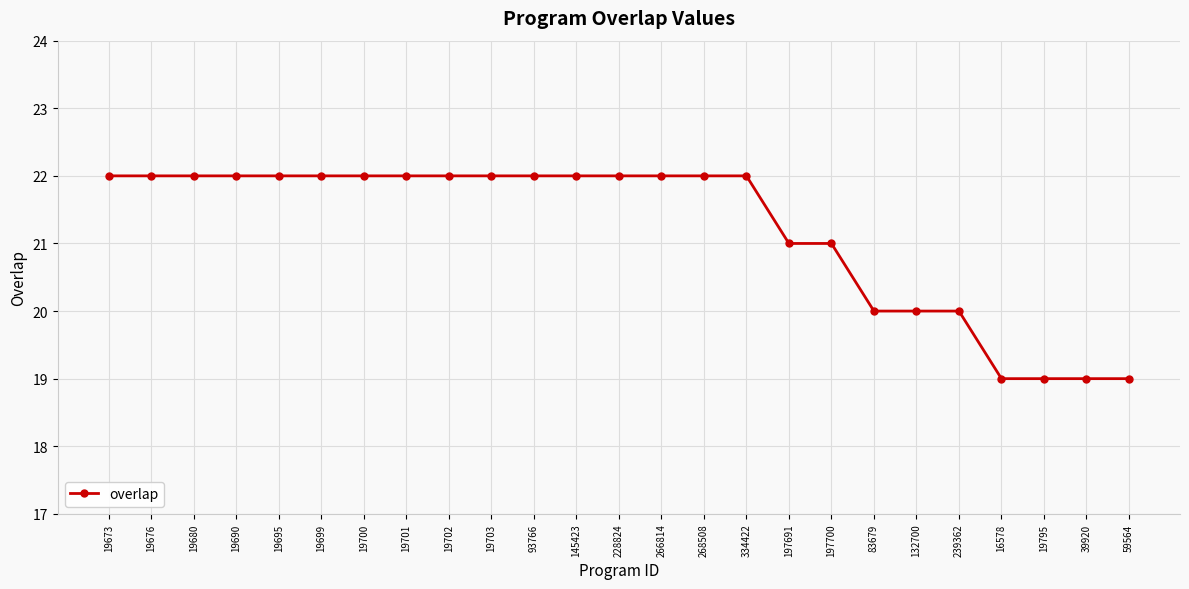

How many distinct data groups are displayed?

1